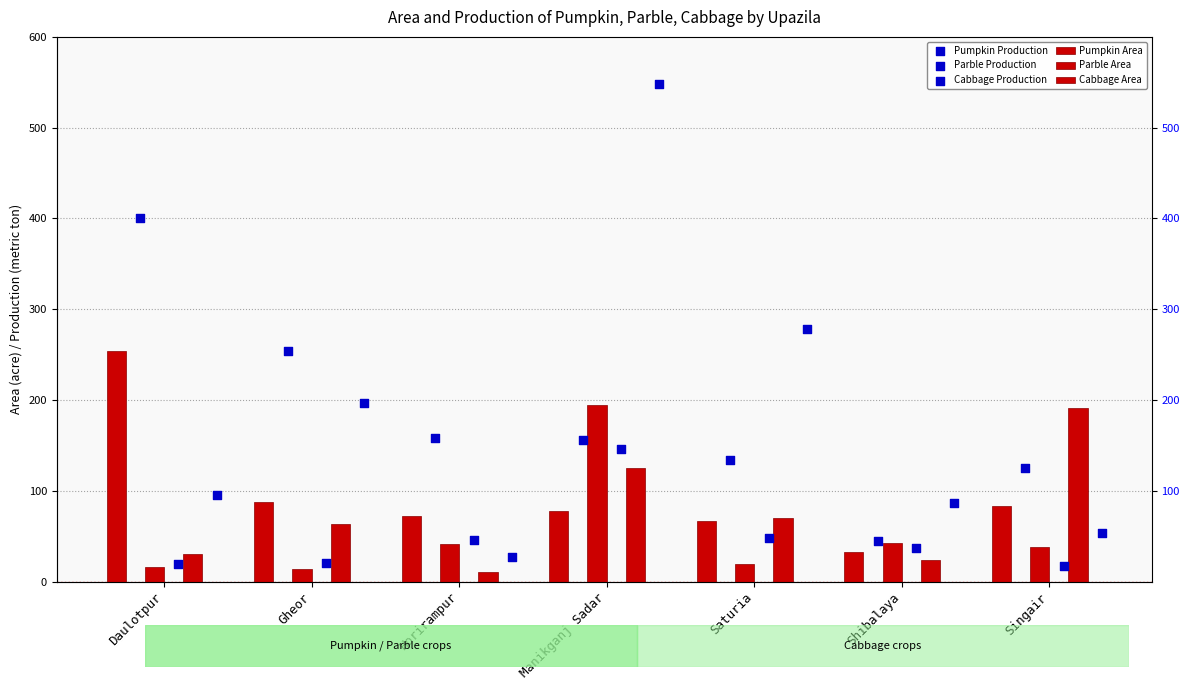

At how many categories does at least one series exceed 230?

4